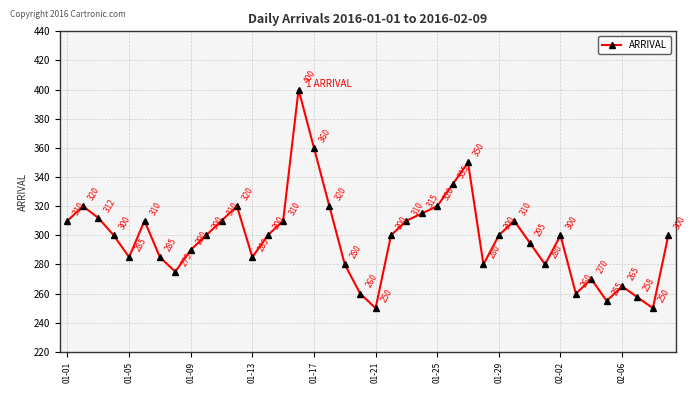

What is the difference between the maximum and minimum values?

150.0